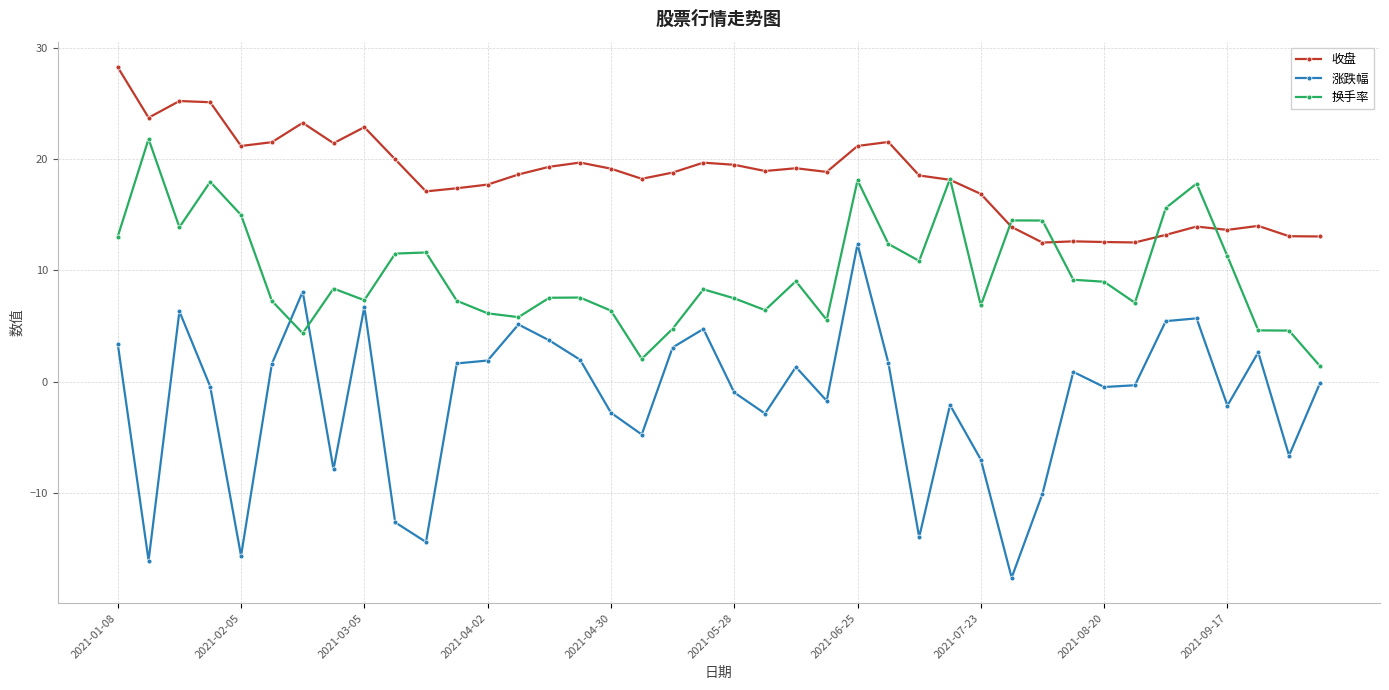

True or false: 收盘 and 涨跌幅 cross at least once.

False